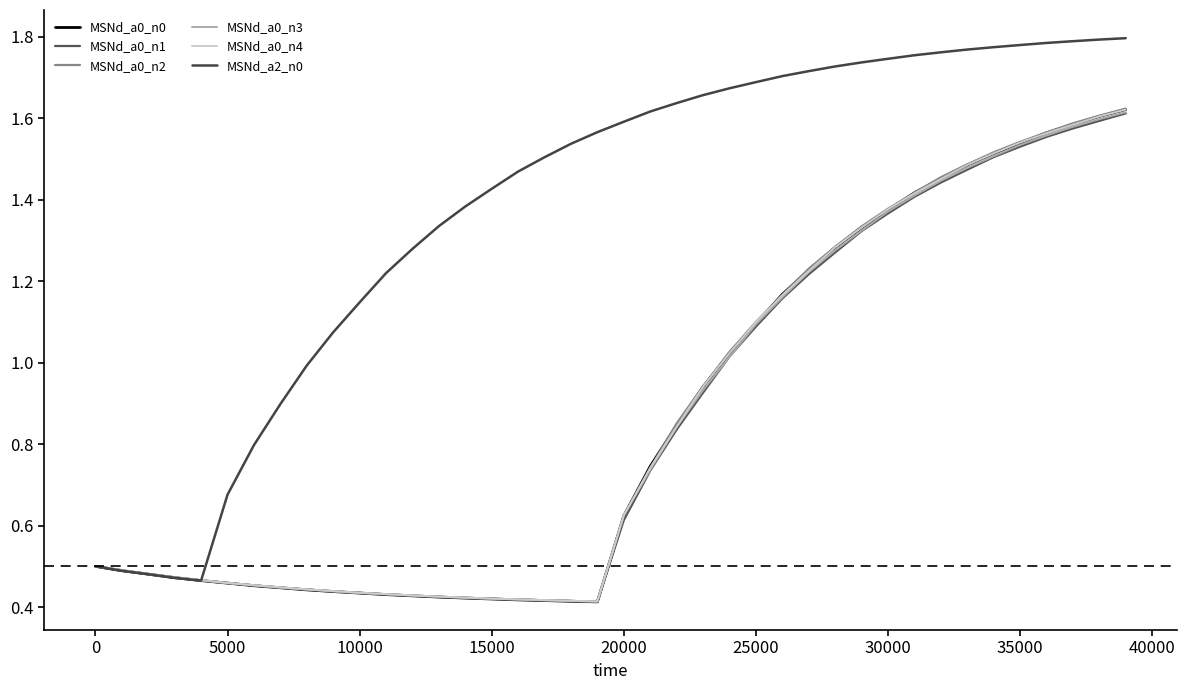

How many lines are shown in the chart?

6